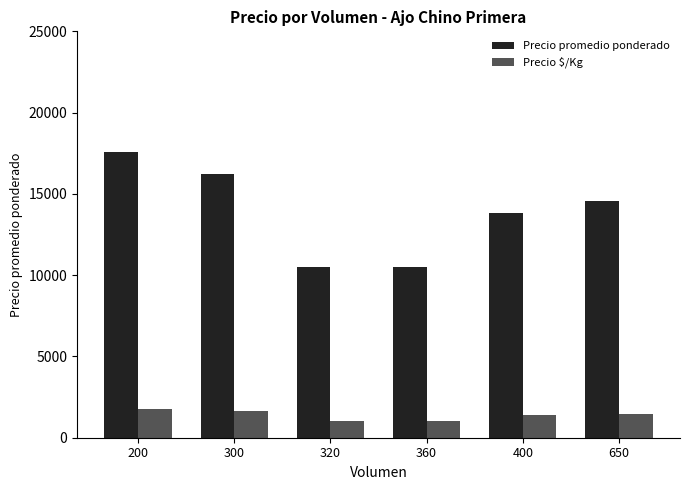

How many data points in Precio promedio ponderado are less than 14538?

3